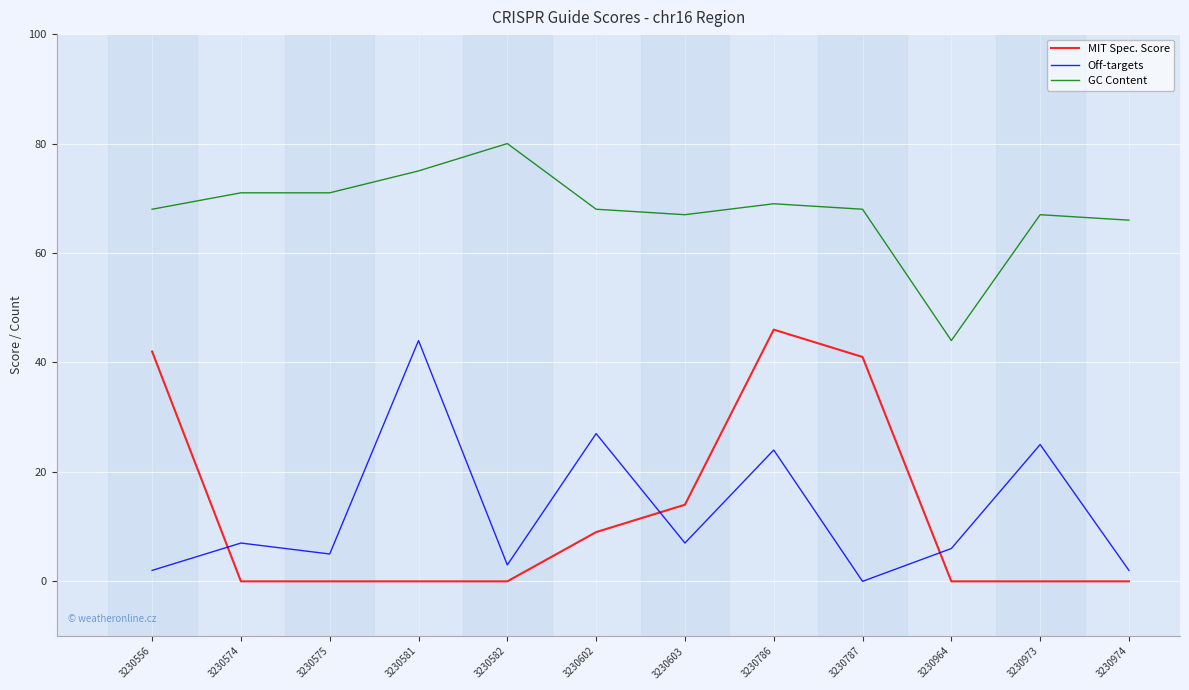

How many categories are shown in the chart?

12